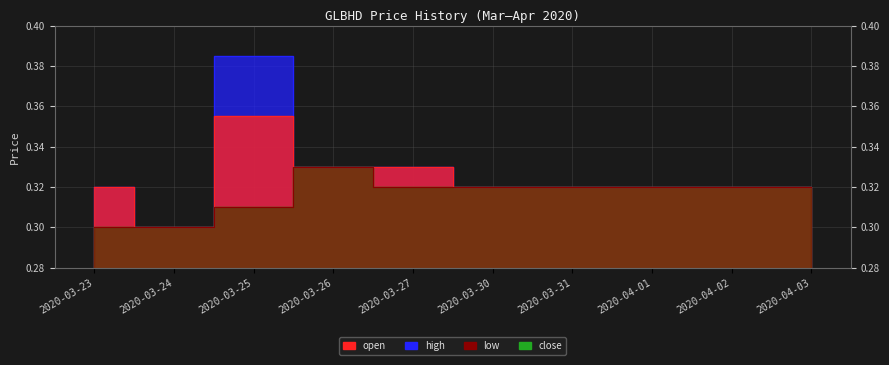

True or false: low and close intersect in this chart.

False